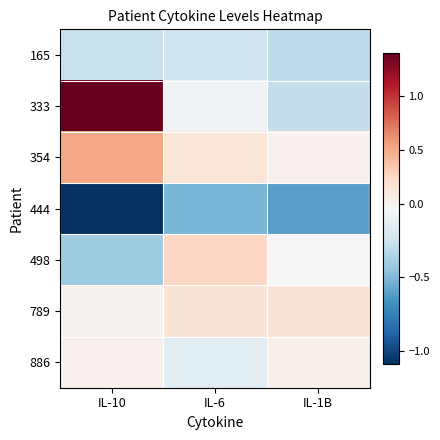

How many data points does each series have?

3